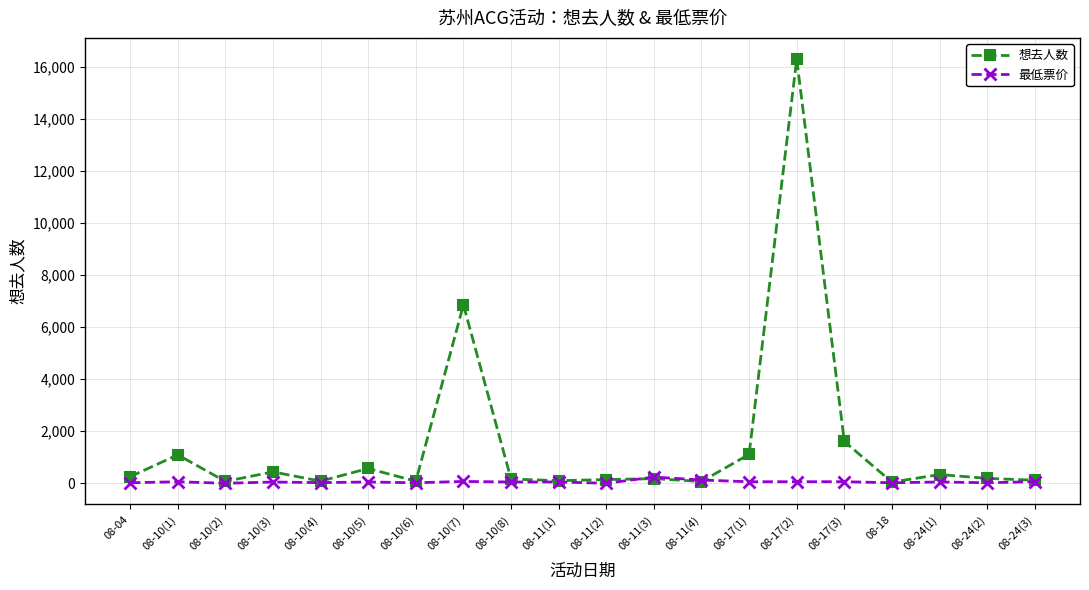

Which series has the widest spread of values?

想去人数